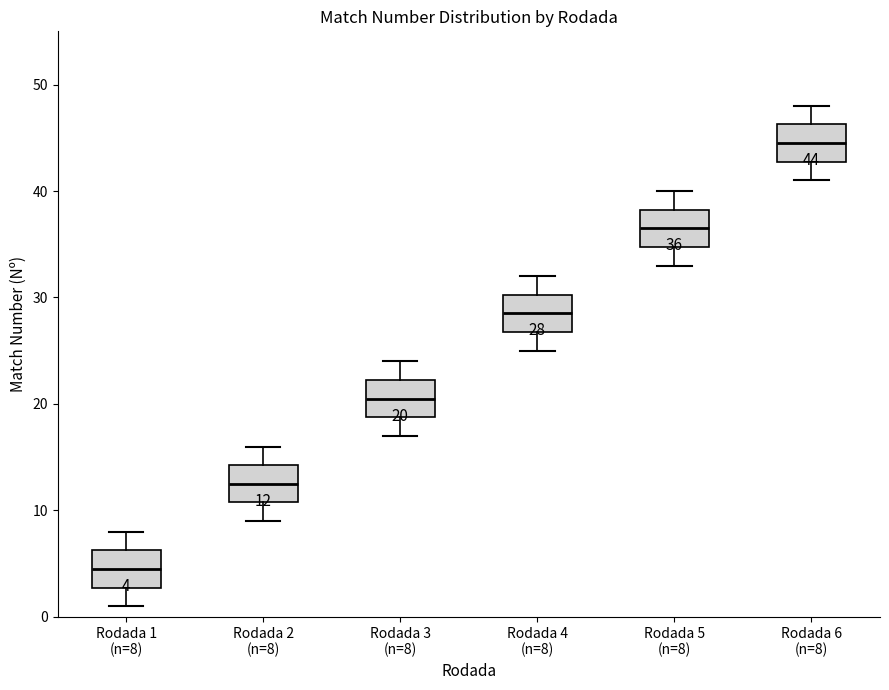

Which box has the lowest median line?

Rodada 1 (n=8)